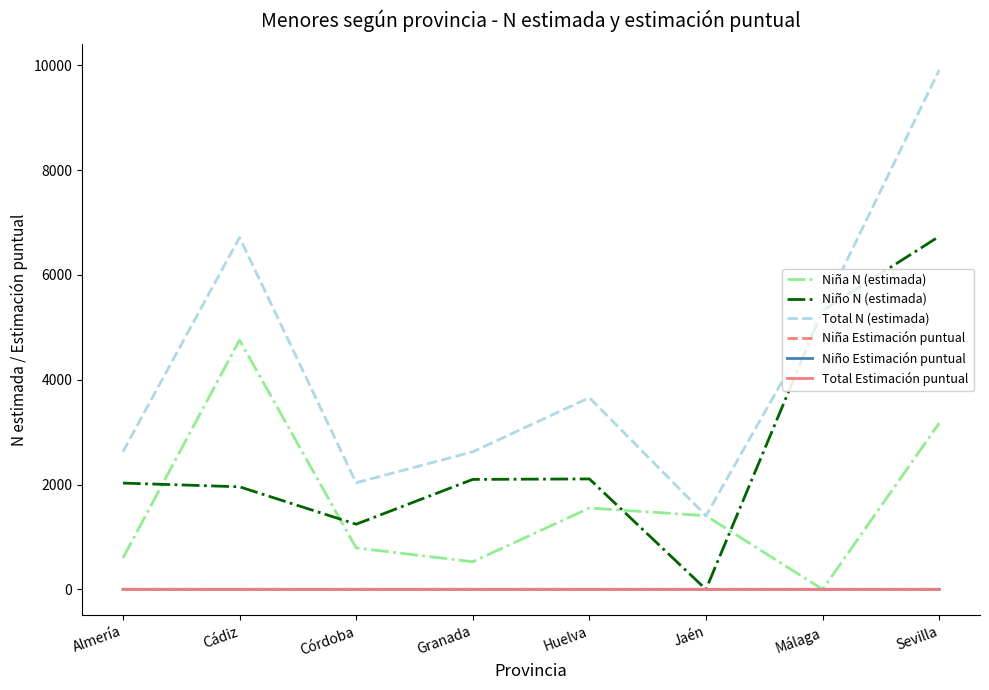

How many Niña Estimación puntual values are between 1 and 2?

7